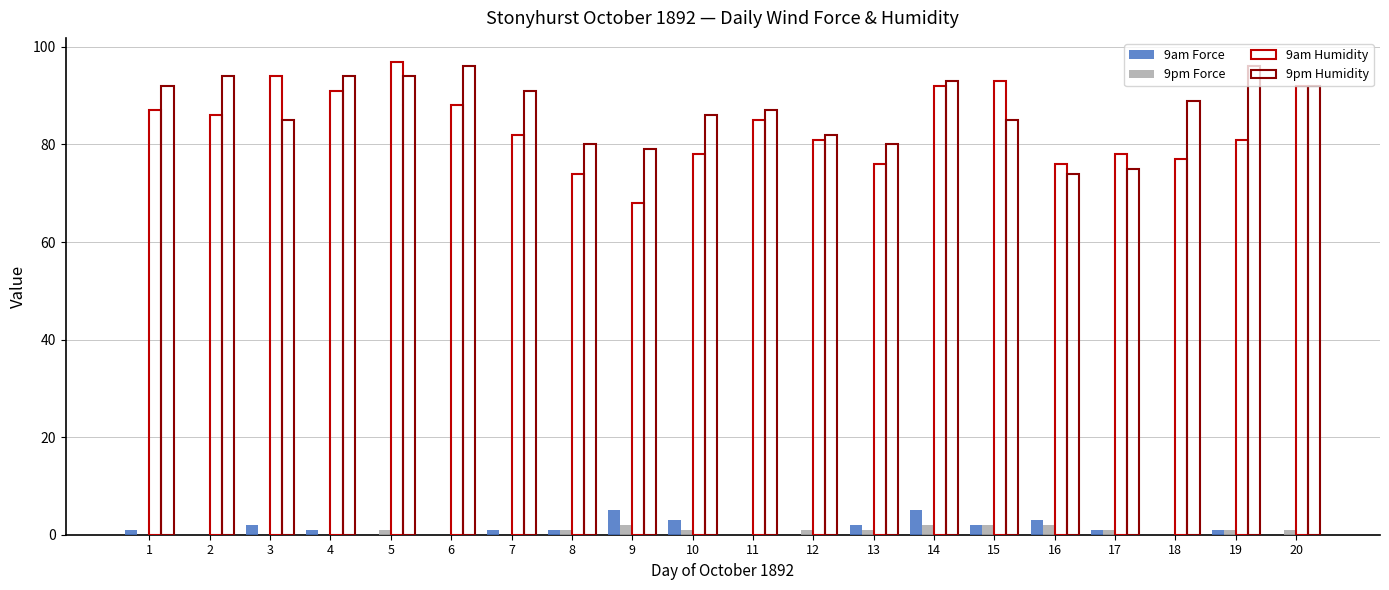

The 9am Humidity series shows 18 at 10. True or false?

False